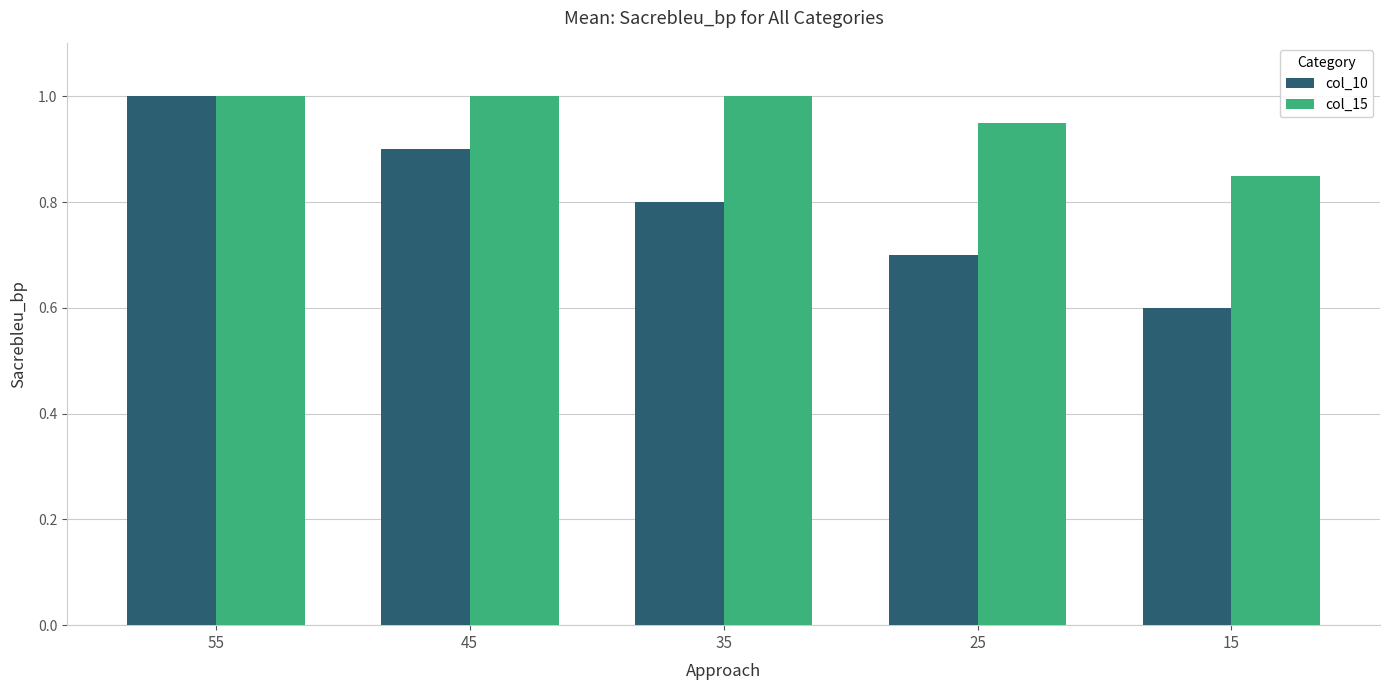

True or false: col_10 has a value of 0.9 at 45.

True